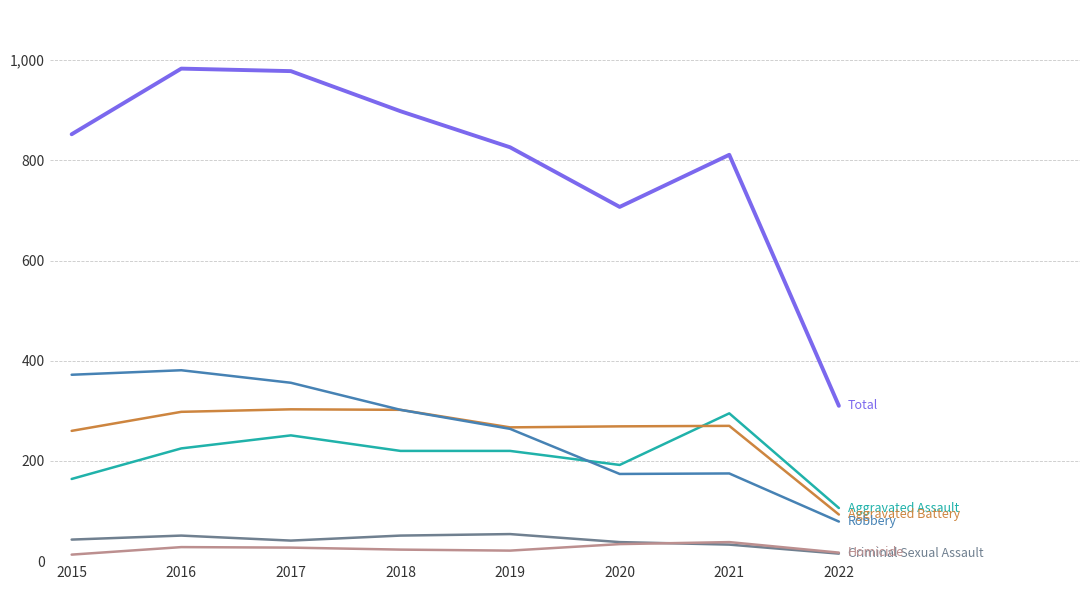

What is the difference between the highest and lowest values at 2016?

955